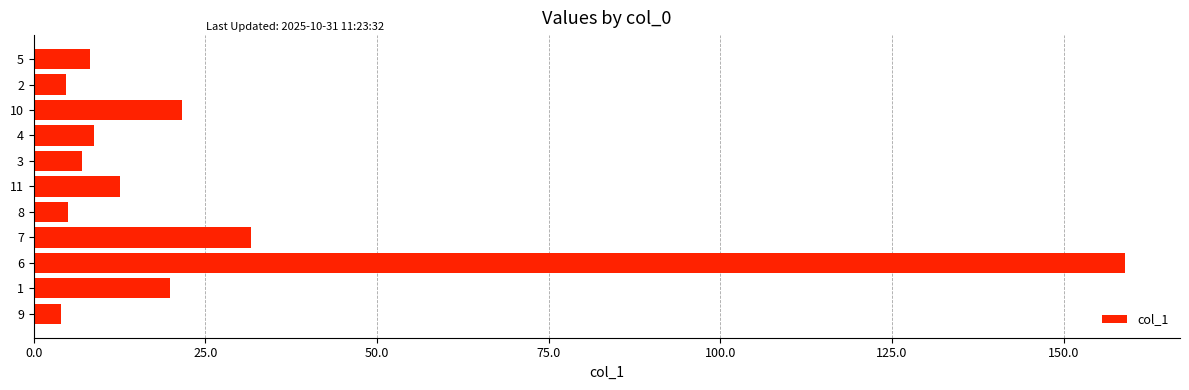

How many categories are shown in the chart?

11